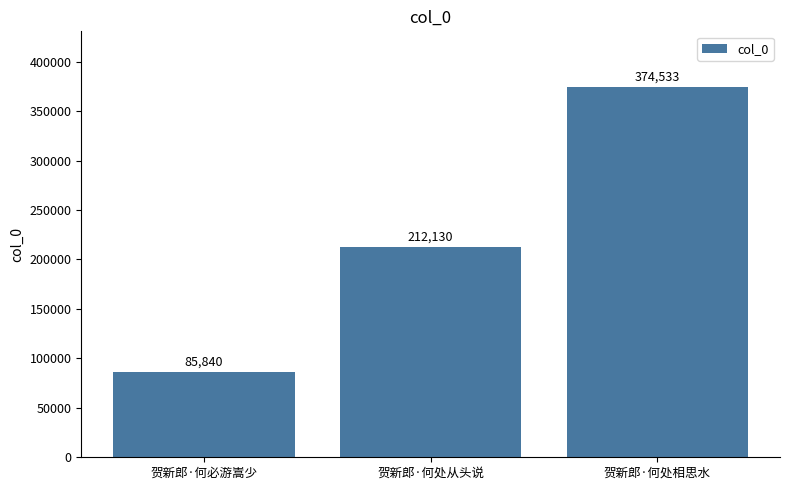

True or false: the data shows 85840 at 贺新郎·何必游嵩少.

True